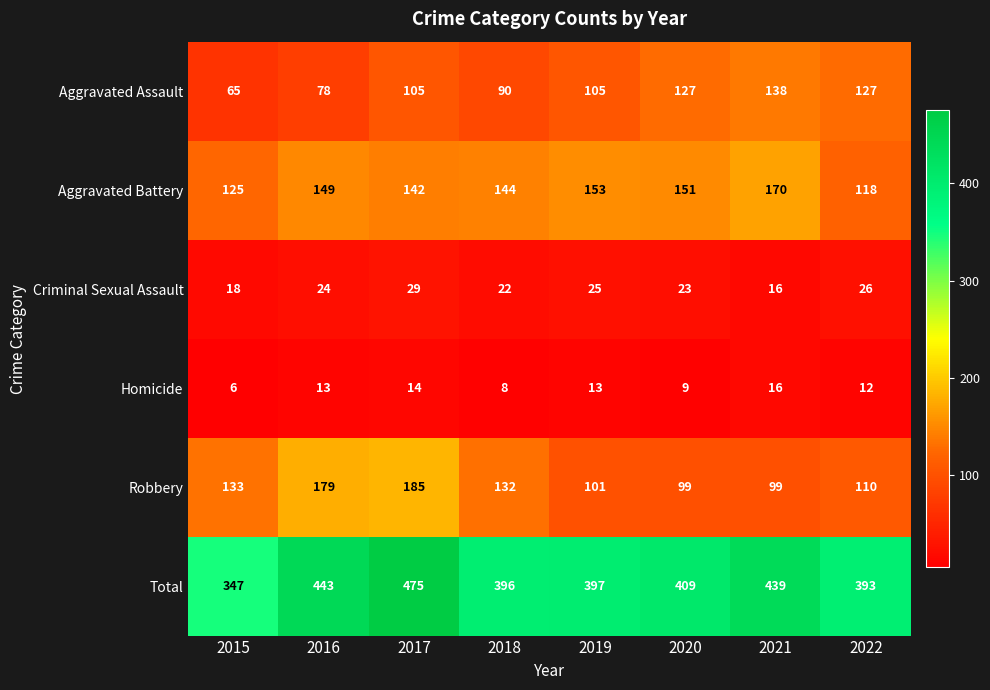

What is the sum of all Criminal Sexual Assault values?

183